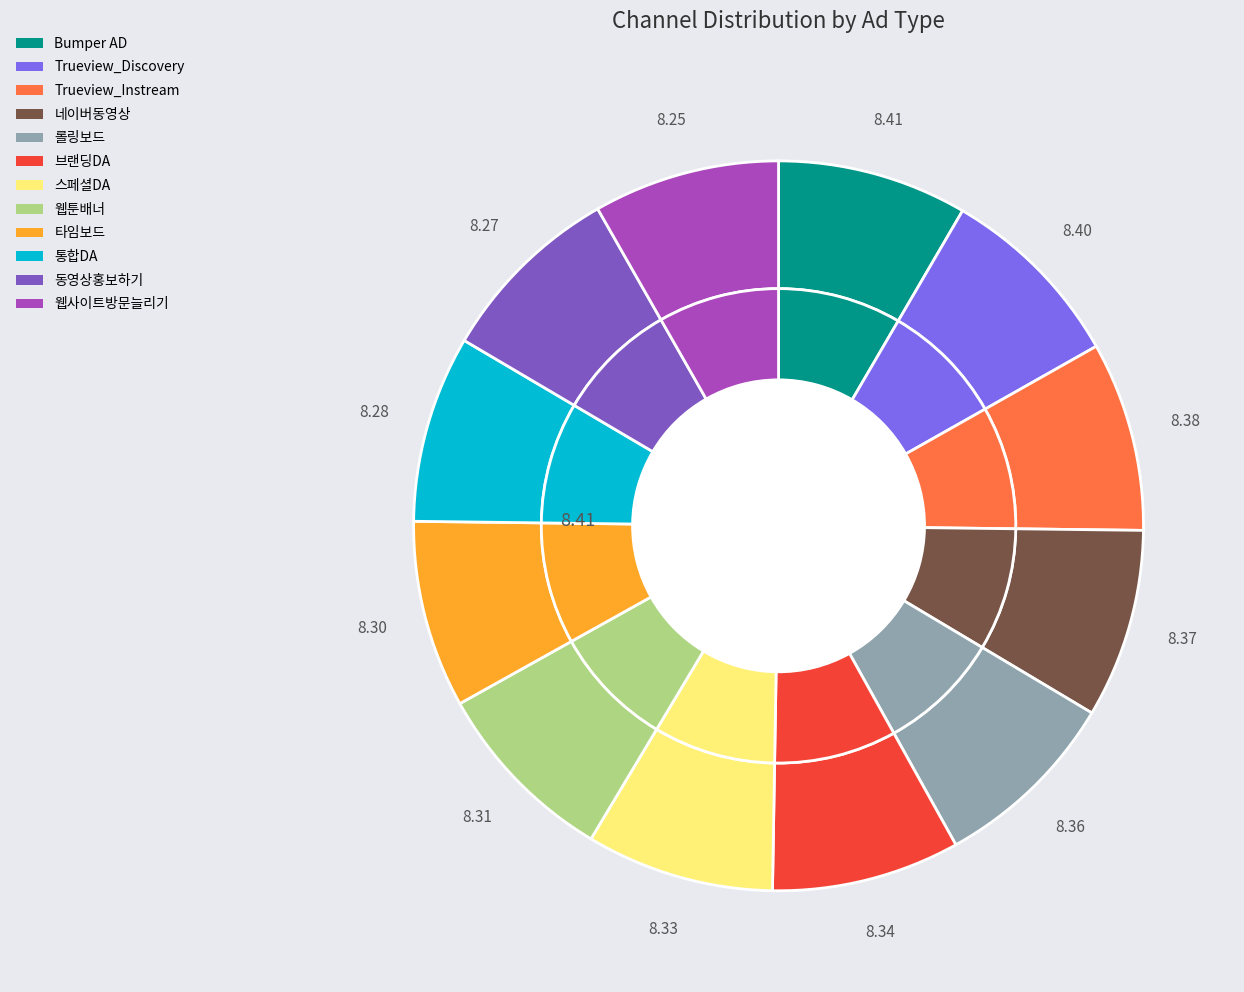

What percentage is the Trueview_Discovery slice, to the nearest percent?

8%